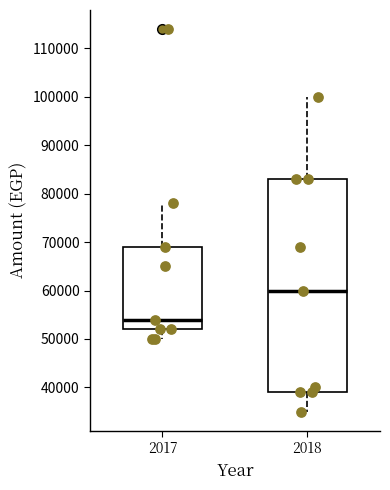

Where does the upper whisker of the box at x = 2018 end on the y-axis? The values are not printed on the chart, so give them approximately, as read against the axis.

100000